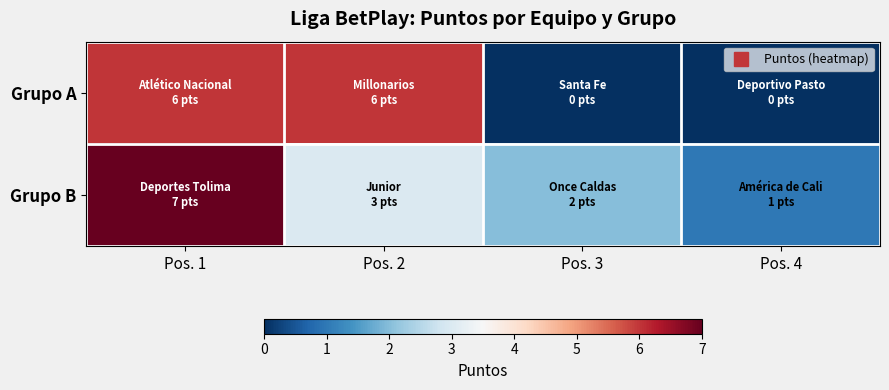

Count the number of data series in this chart.

2